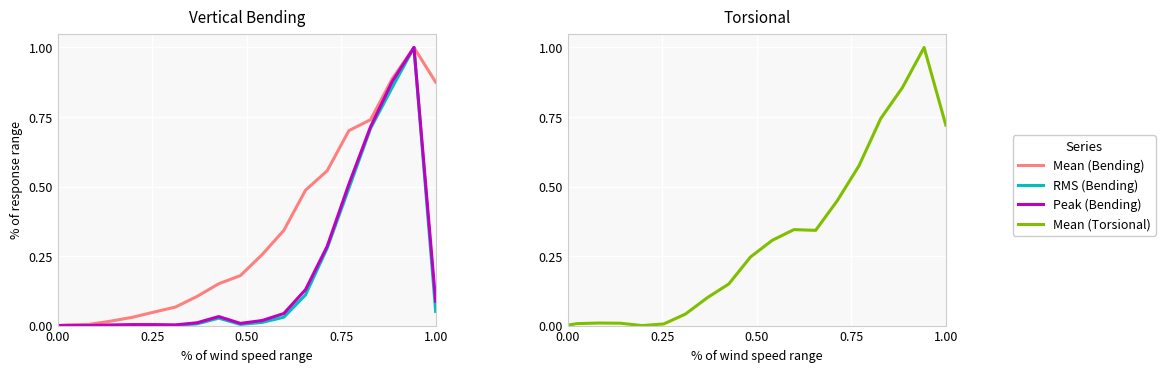

True or false: RMS (Bending) has more than 0 interior local peaks.

True